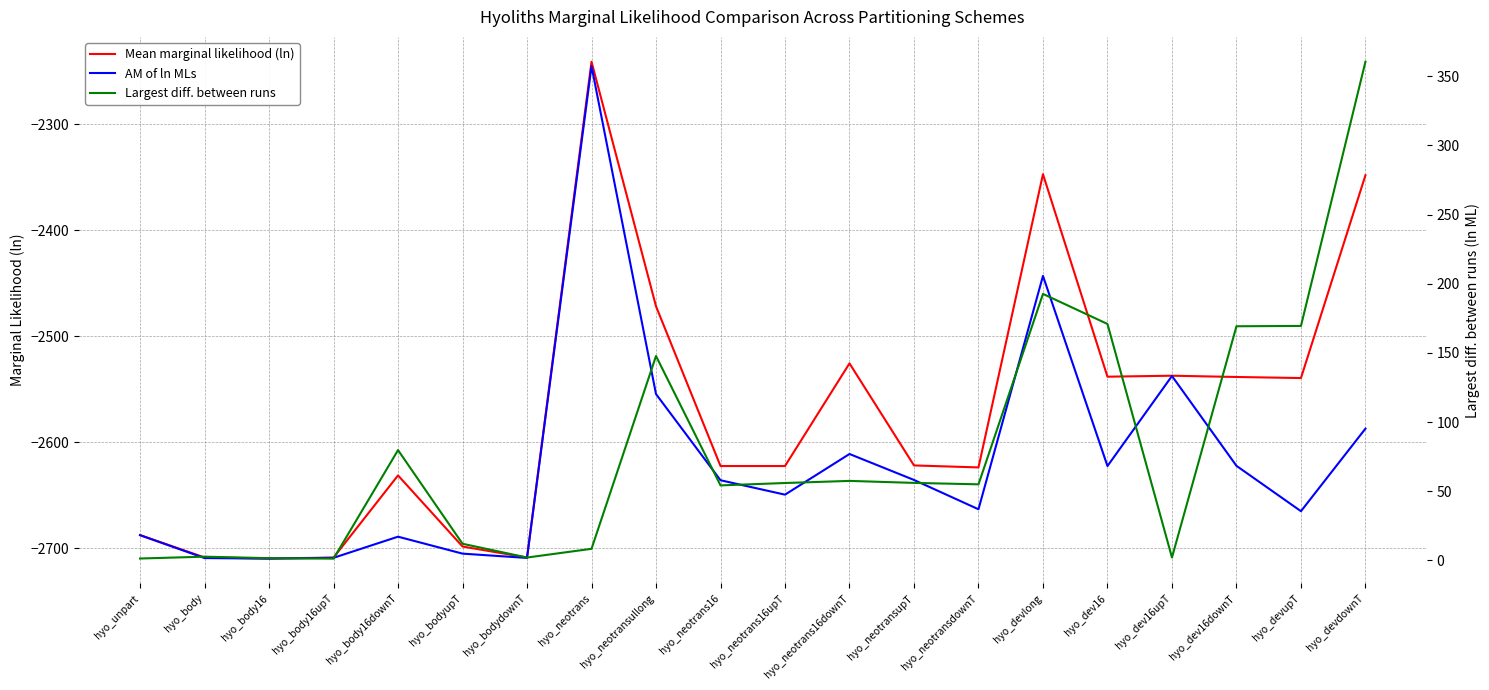

What is the difference between the maximum and second lowest values in the Mean marginal likelihood (ln) series?

467.5